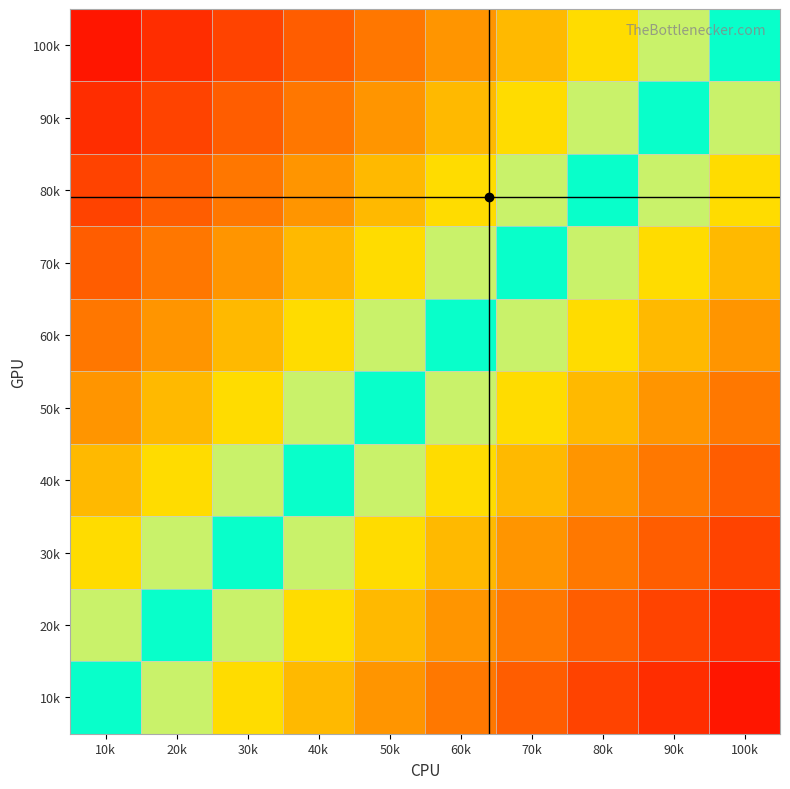

Which has a higher value, 20k or 80k?

20k